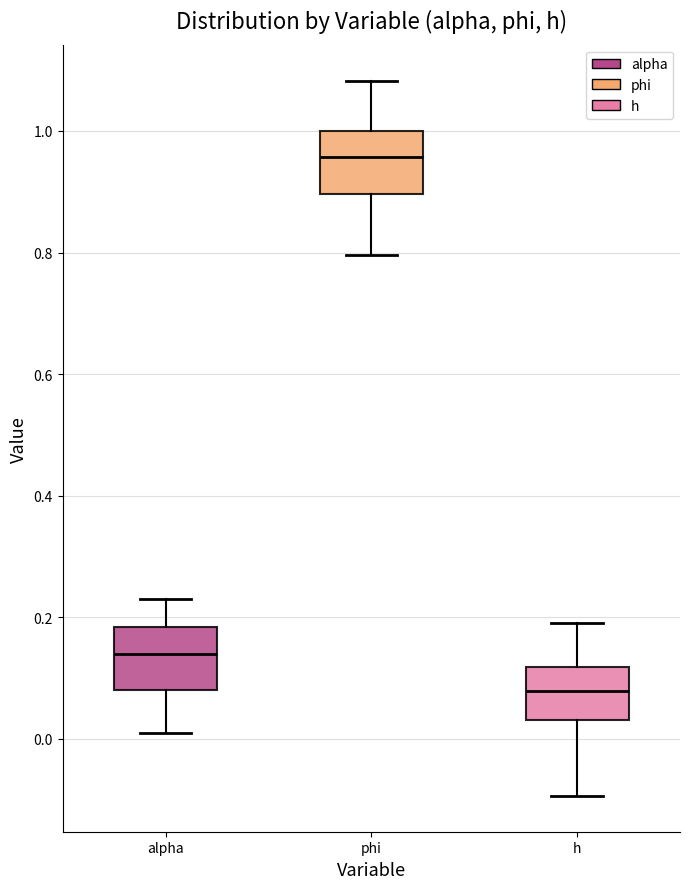

Reading left to right, read every box against the y-axis: the position of its median line, the range the box covers, and the ends of its whiskers. The values are not printed on the chart, so give them approximately, as read against the axis.

alpha: median 0.14, box 0.08 to 0.18, whiskers 0.00 to 0.22
phi: median 0.96, box 0.90 to 1.00, whiskers 0.80 to 1.08
h: median 0.08, box 0.04 to 0.12, whiskers -0.10 to 0.20